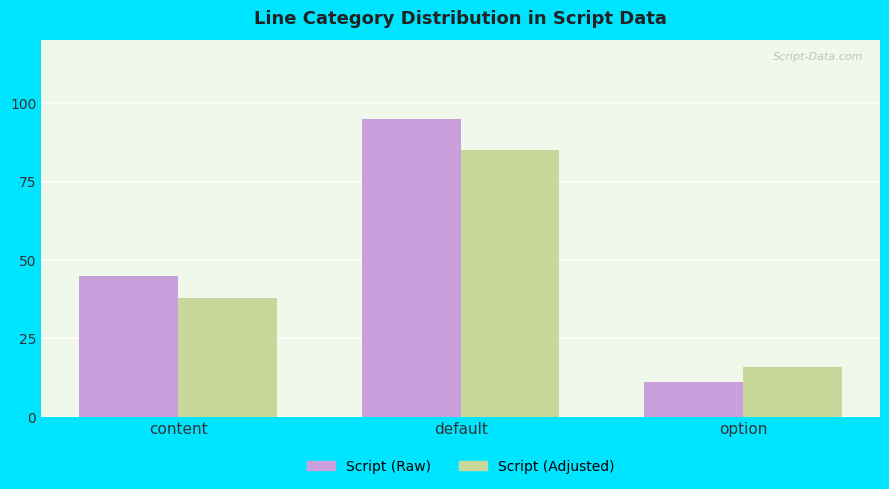

What is the label of the 2nd bar from the right?

default